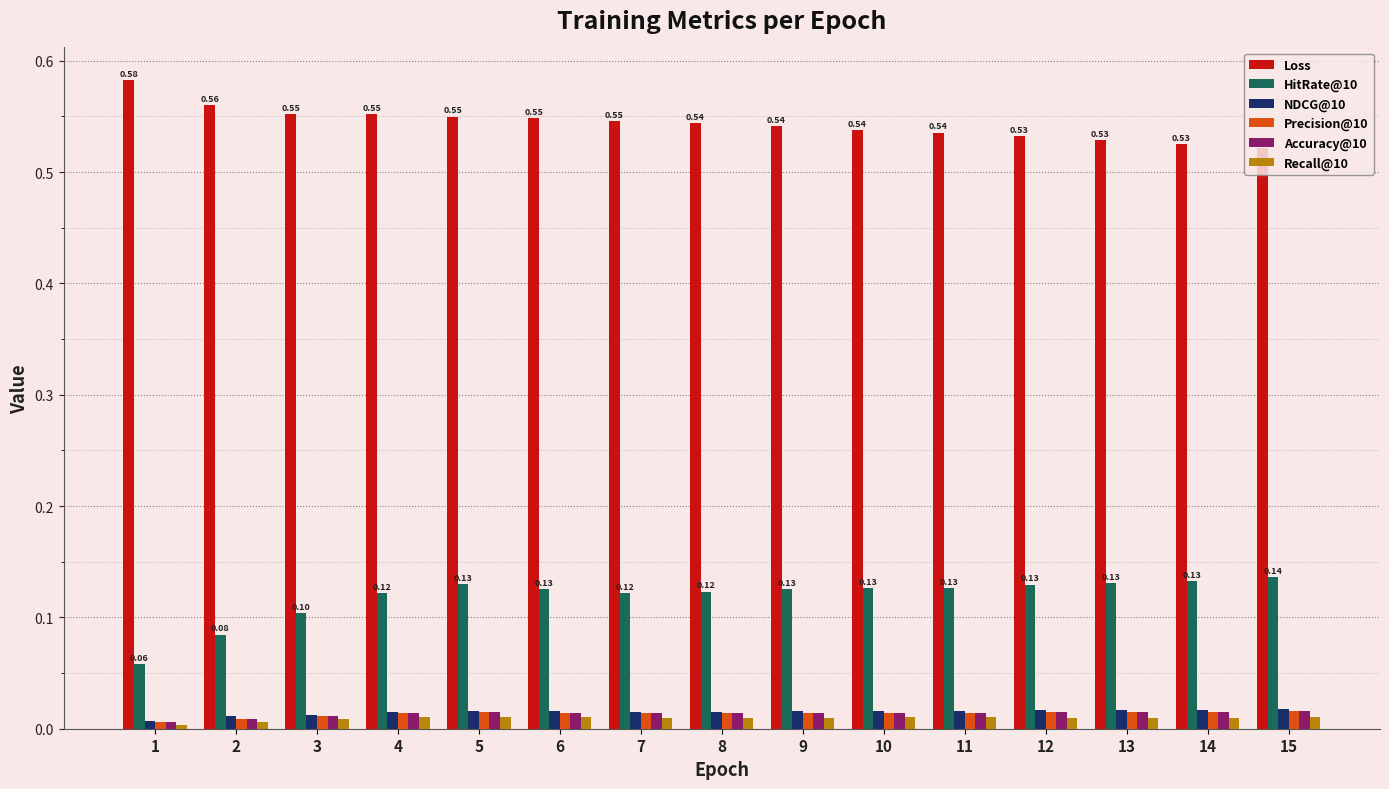

How many distinct data groups are displayed?

6